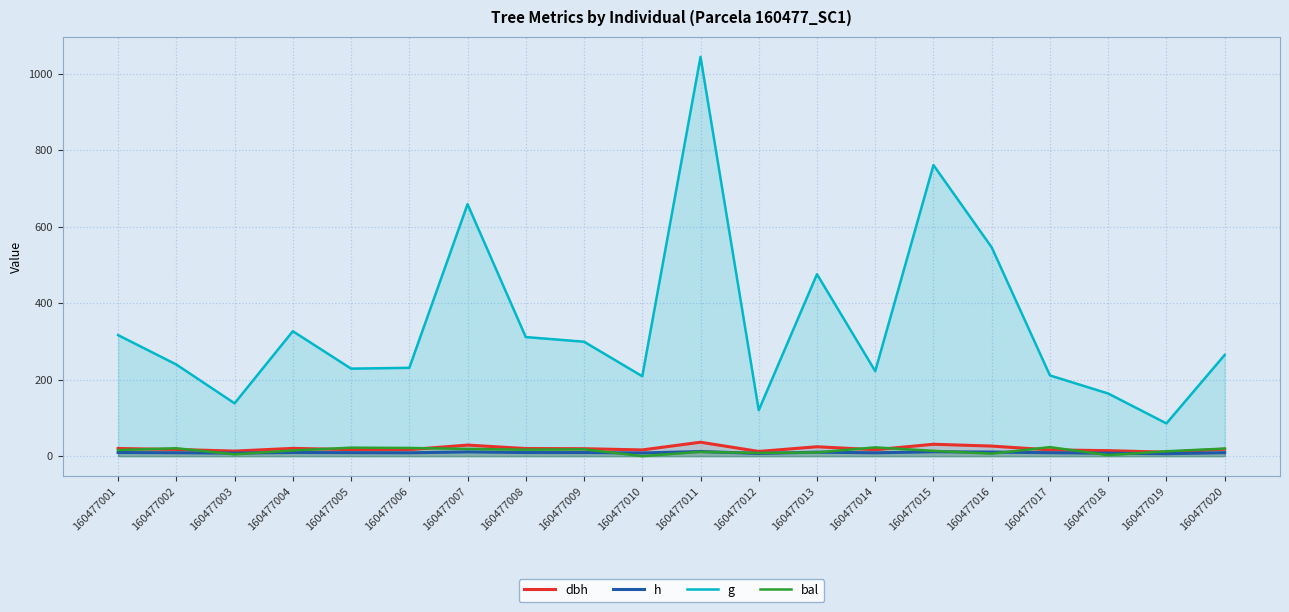

Reading right to left, list all the values displayed in this chart.

dbh: 160477020=18.4	160477019=10.4	160477018=14.4	160477017=16.4	160477016=26.4	160477015=31.1	160477014=16.8	160477013=24.6	160477012=12.4	160477011=36.5	160477010=16.3	160477009=19.5	160477008=19.9	160477007=29.0	160477006=17.1	160477005=17.1	160477004=20.4	160477003=13.3	160477002=17.5	160477001=20.1
h: 160477020=9.1	160477019=6.4	160477018=7.8	160477017=9.0	160477016=10.8	160477015=11.5	160477014=8.7	160477013=10.5	160477012=7.1	160477011=12.2	160477010=8.3	160477009=9.4	160477008=9.5	160477007=11.2	160477006=8.8	160477005=9.1	160477004=9.6	160477003=8.0	160477002=8.9	160477001=9.5
g: 160477020=264.8	160477019=85.7	160477018=163.8	160477017=211.2	160477016=546.2	160477015=761.5	160477014=222.5	160477013=476.0	160477012=120.3	160477011=1044.7	160477010=209.0	160477009=299.4	160477008=311.6	160477007=659.2	160477006=231.1	160477005=229.0	160477004=326.9	160477003=138.3	160477002=239.7	160477001=316.7
bal: 160477020=19.9	160477019=12.8	160477018=2.7	160477017=23.6	160477016=6.5	160477015=13.9	160477014=22.9	160477013=9.8	160477012=8.2	160477011=11.3	160477010=0.0	160477009=18.0	160477008=17.0	160477007=18.9	160477006=21.5	160477005=22.2	160477004=14.9	160477003=4.8	160477002=20.7	160477001=16.0